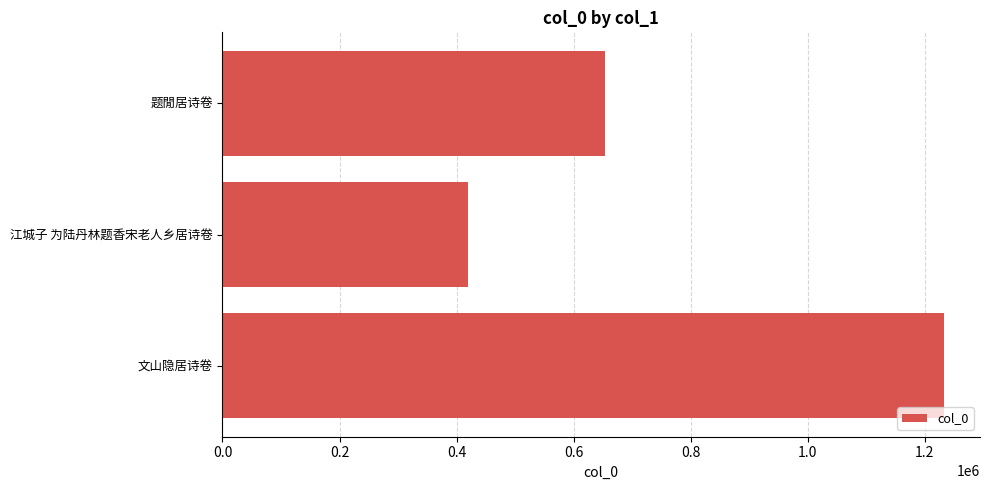

List the labels in order of value, smallest first.

江城子 为陆丹林题香宋老人乡居诗卷, 题閒居诗卷, 文山隐居诗卷